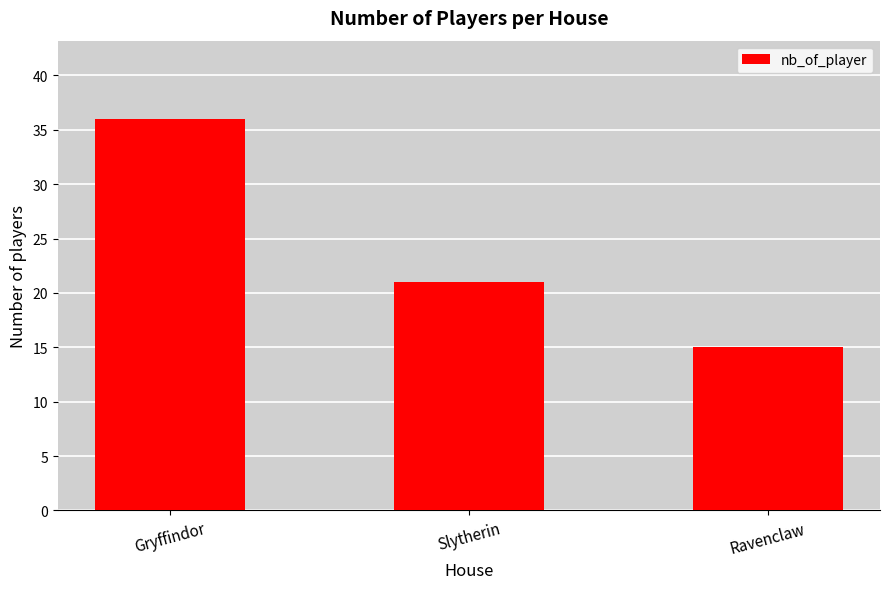

Between Ravenclaw and Slytherin, which is larger?

Slytherin